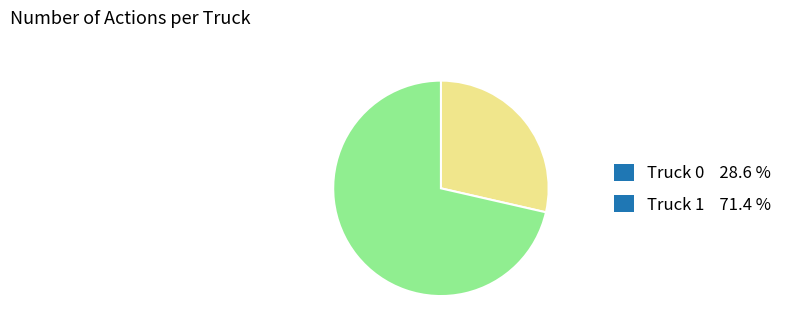

Which has a higher value, Truck 1 or Truck 0?

Truck 1